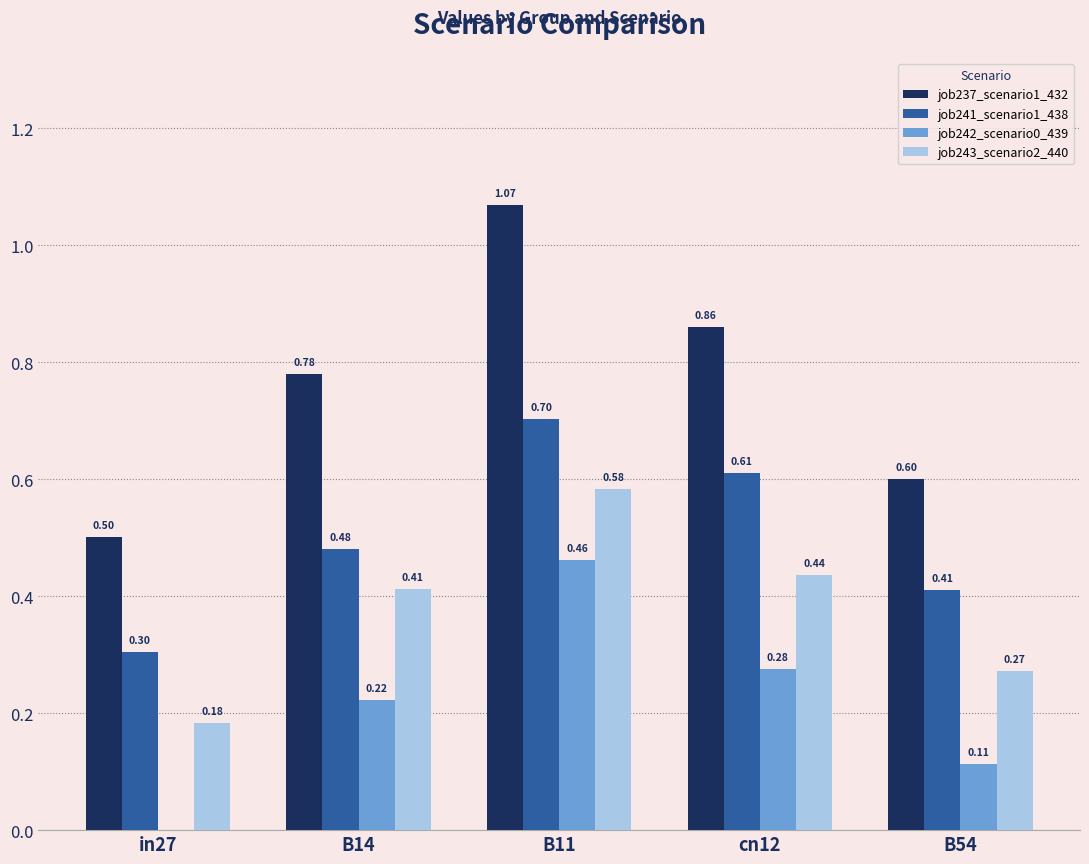

True or false: job243_scenario2_440 has a value of 0.3 at B54.

True